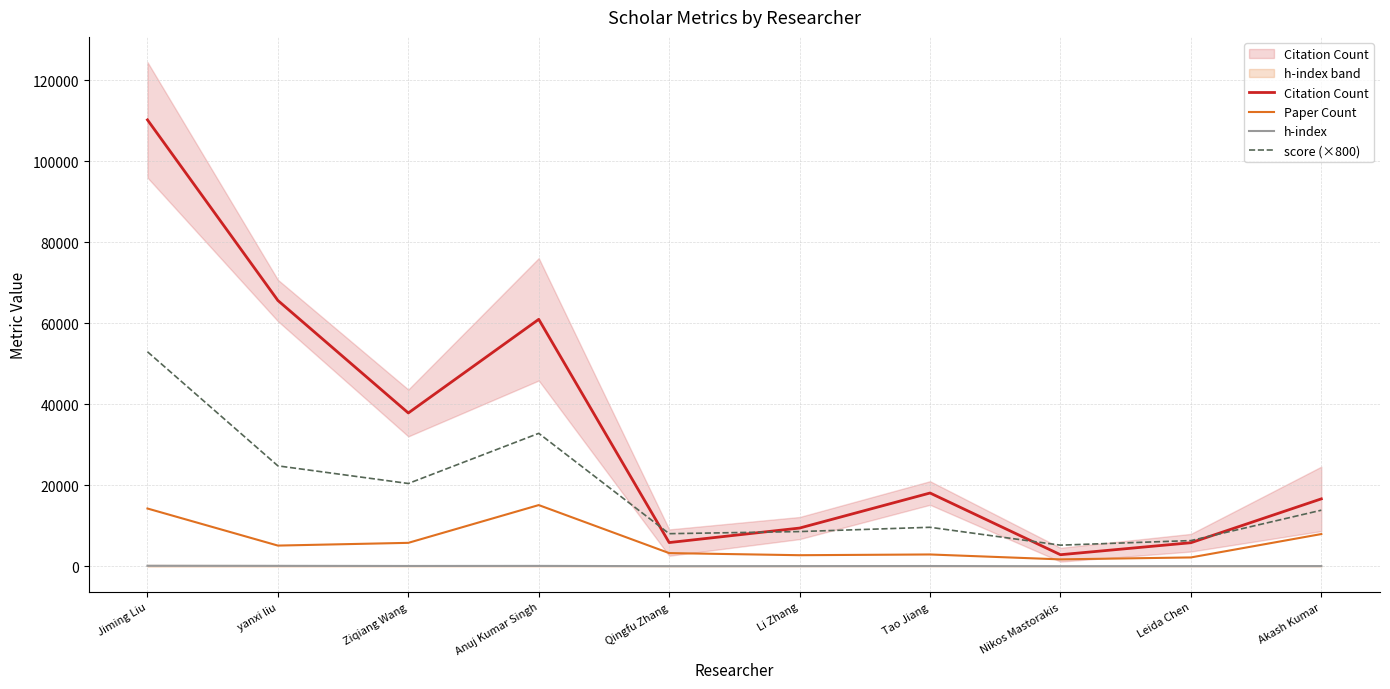

What is the lowest value of the score (×800) series?

5211.7